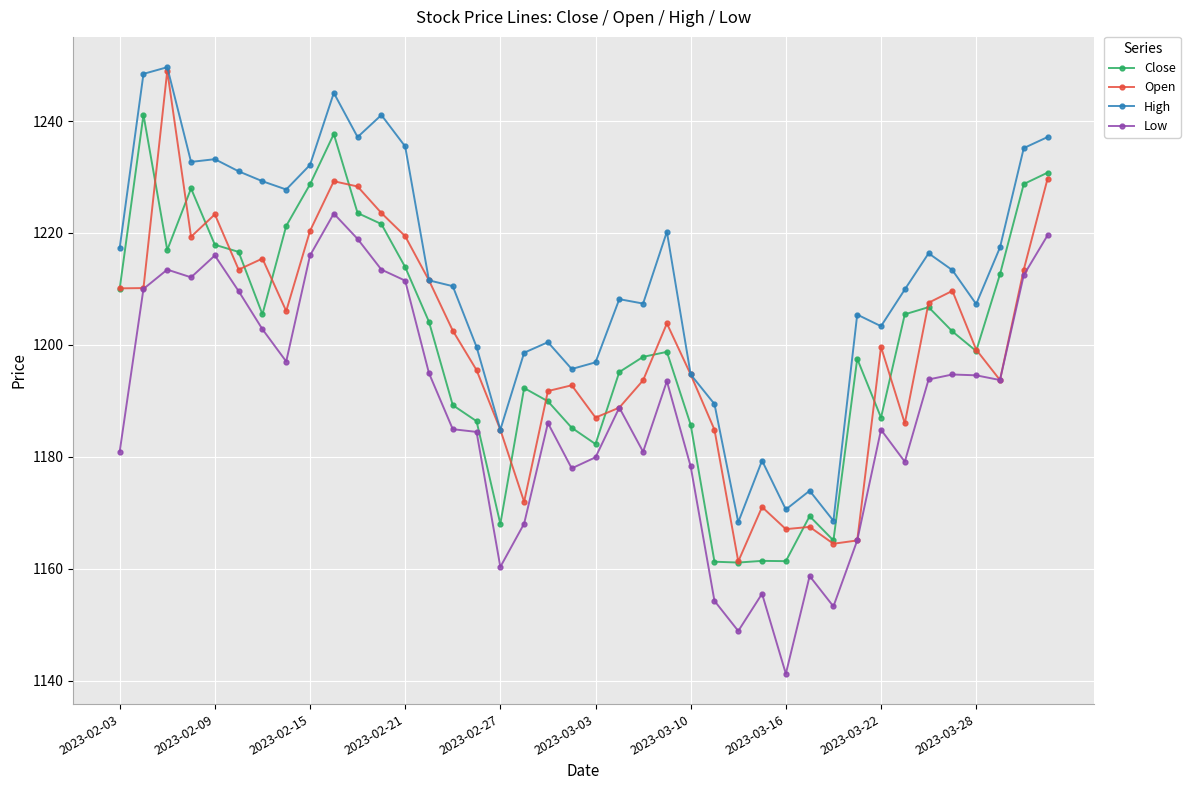

What is the value of the Low point at the 27th from the left?

1148.9